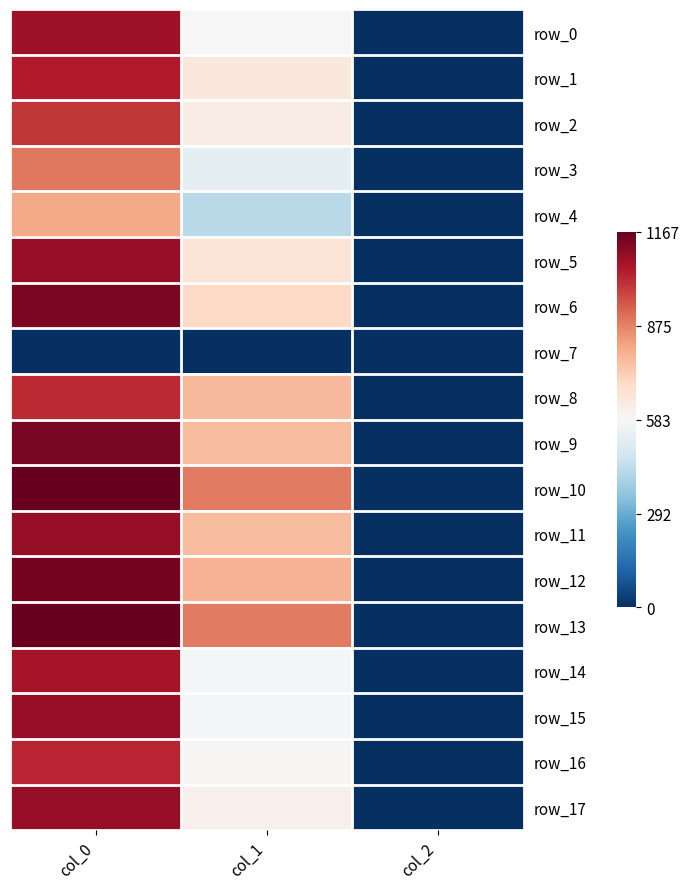

Between col_0 and col_2, which series saw the biggest shift?

row_13